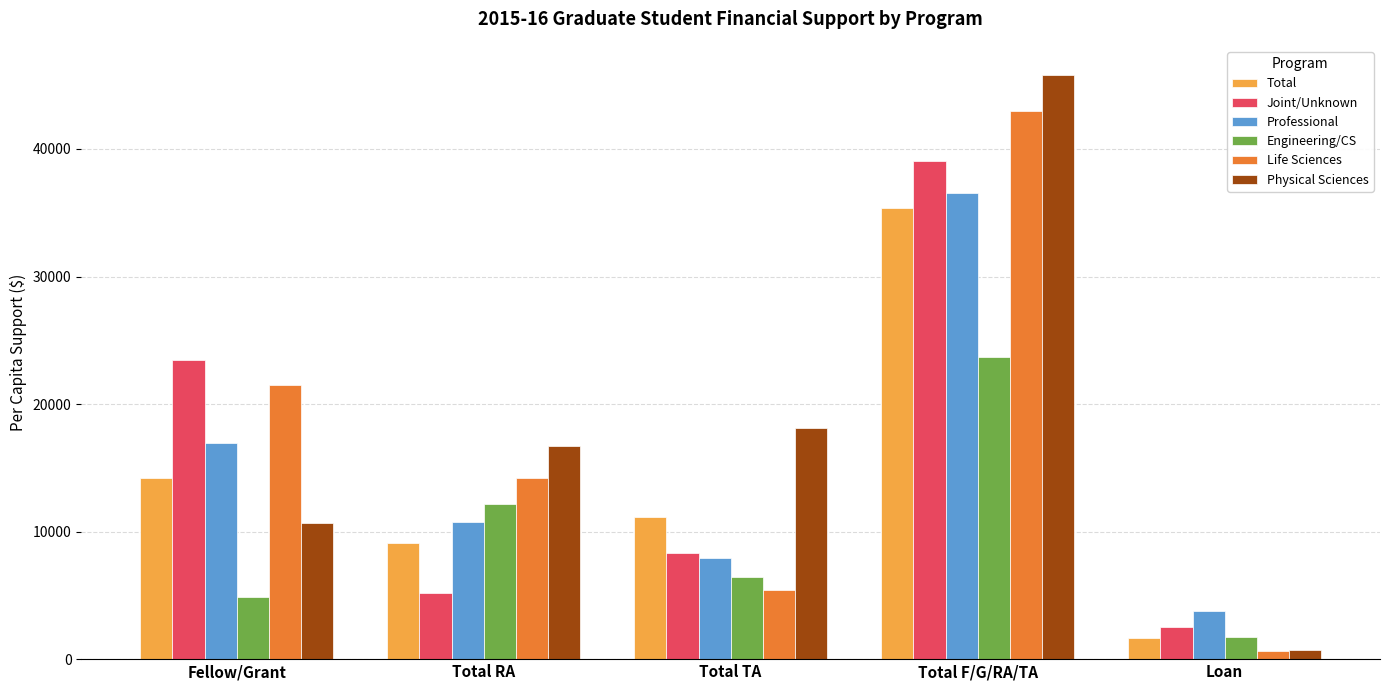

What is the label of the 5th bar from the left?

Loan